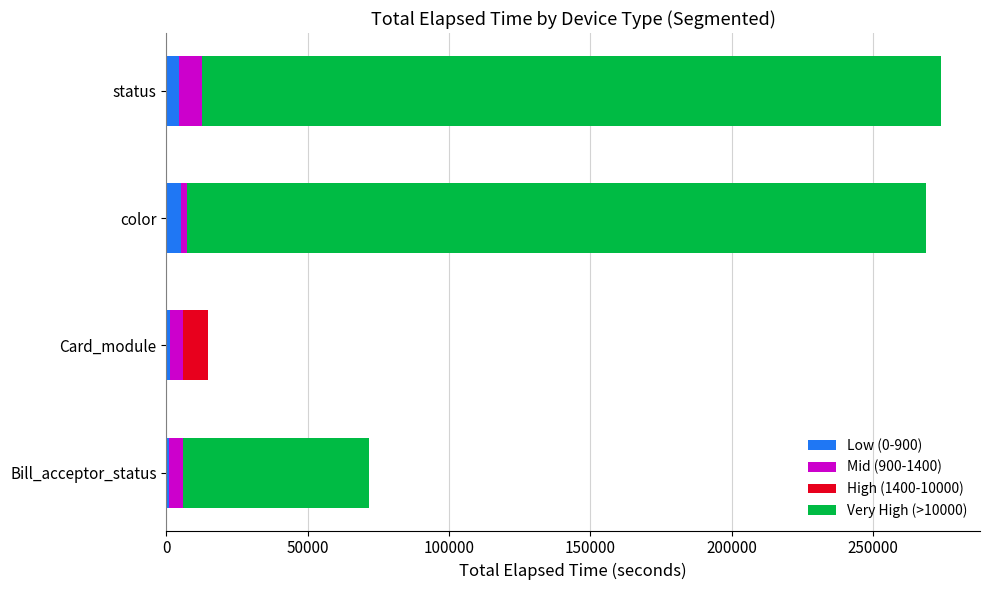

Which series has the largest total across all categories?

Very High (>10000)